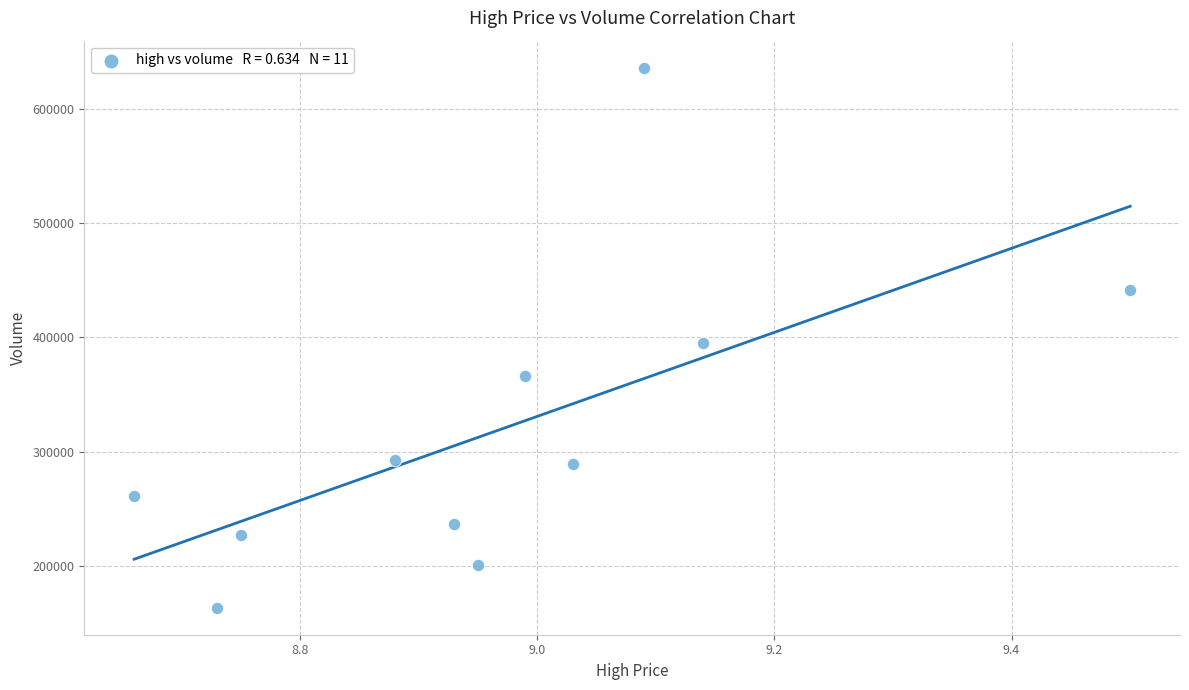

What is the range of X values (max minus min)?

0.8